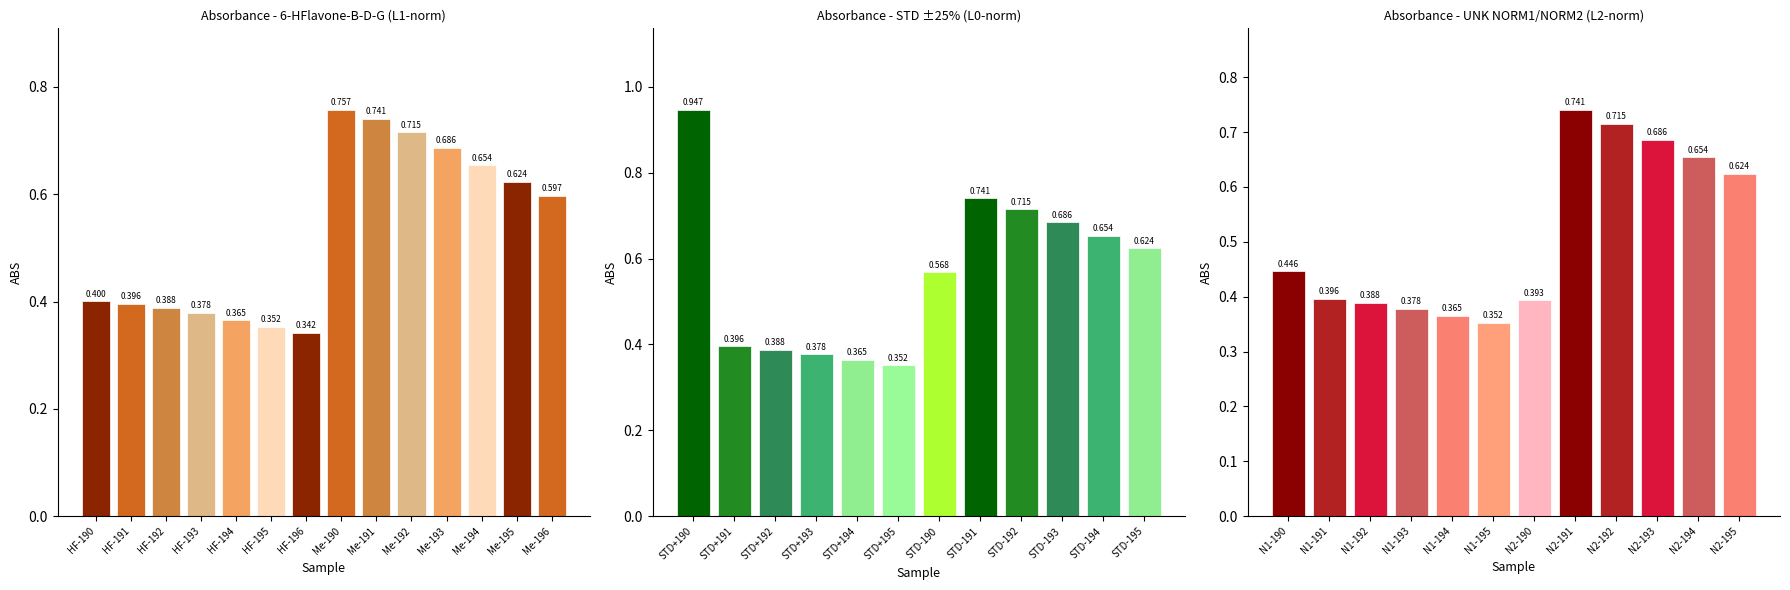

True or false: UNK NORM2 has a value of 0.1 at 194.

False